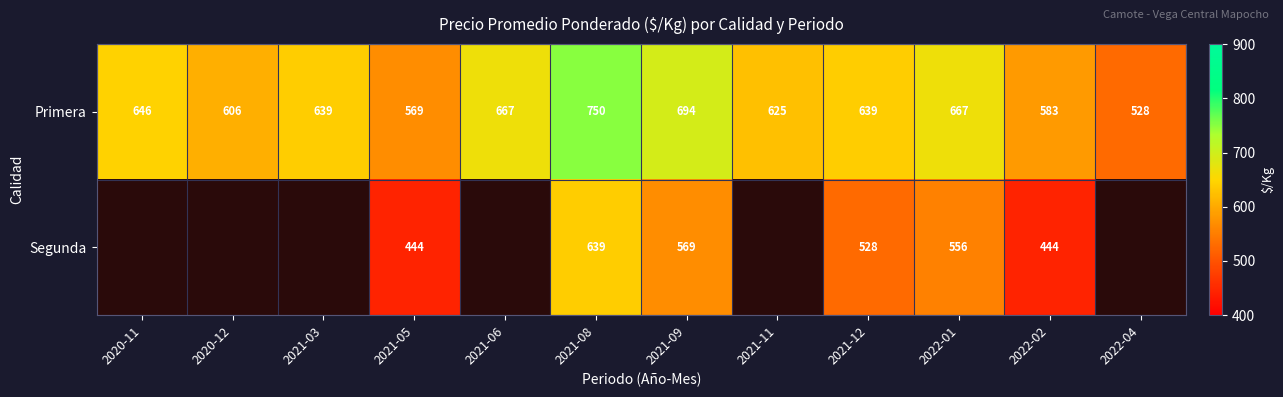

Rank the series at 2022-01 from lowest to highest value.

Segunda, Primera